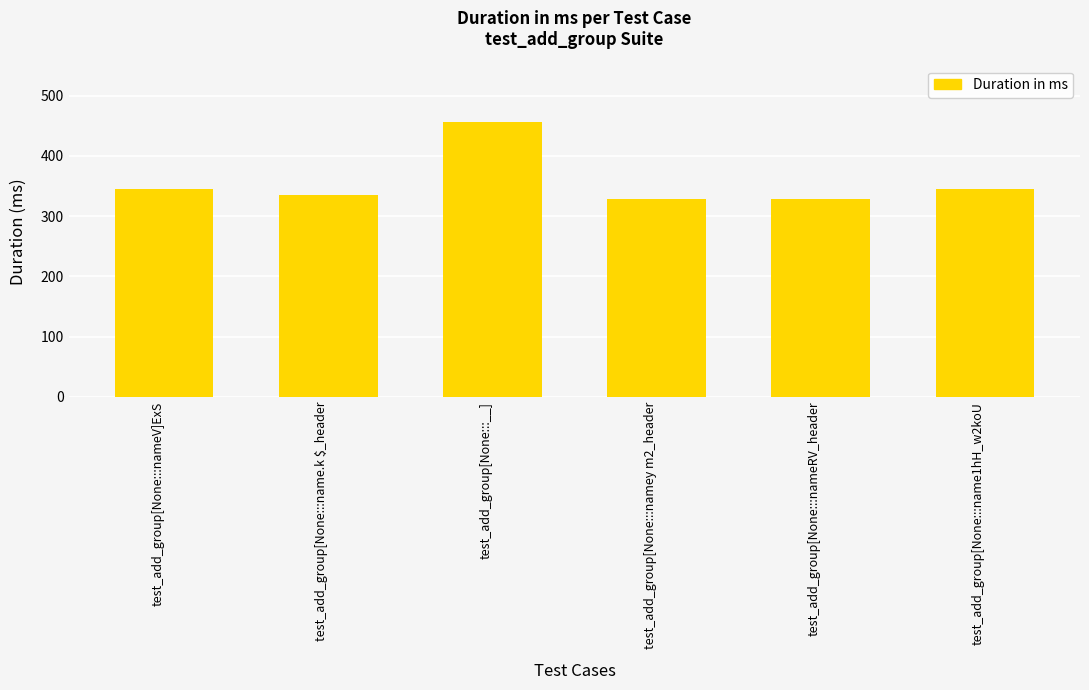

What is the change in value from test_add_group[None:::nameRV_header to test_add_group[None:::name1hH_w2koU?

+17